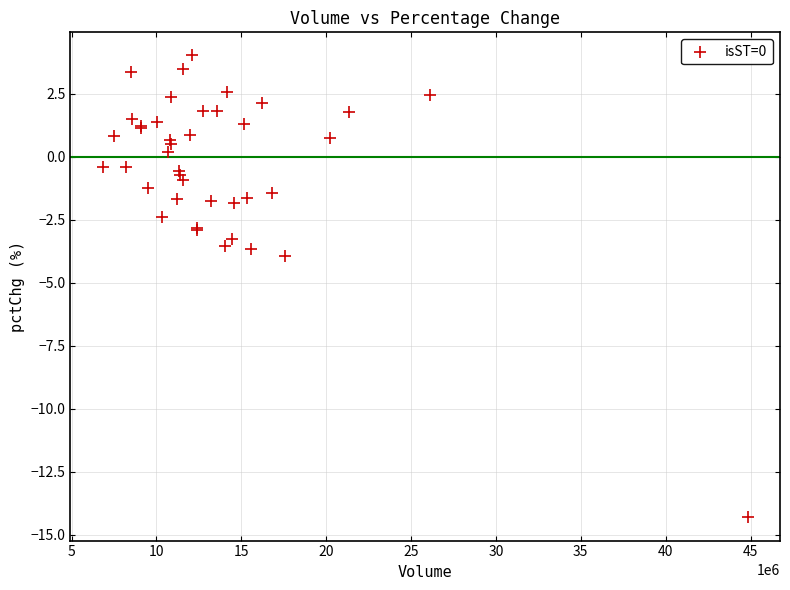

What Y value in the scatter plot is closest to -5?

-4.0